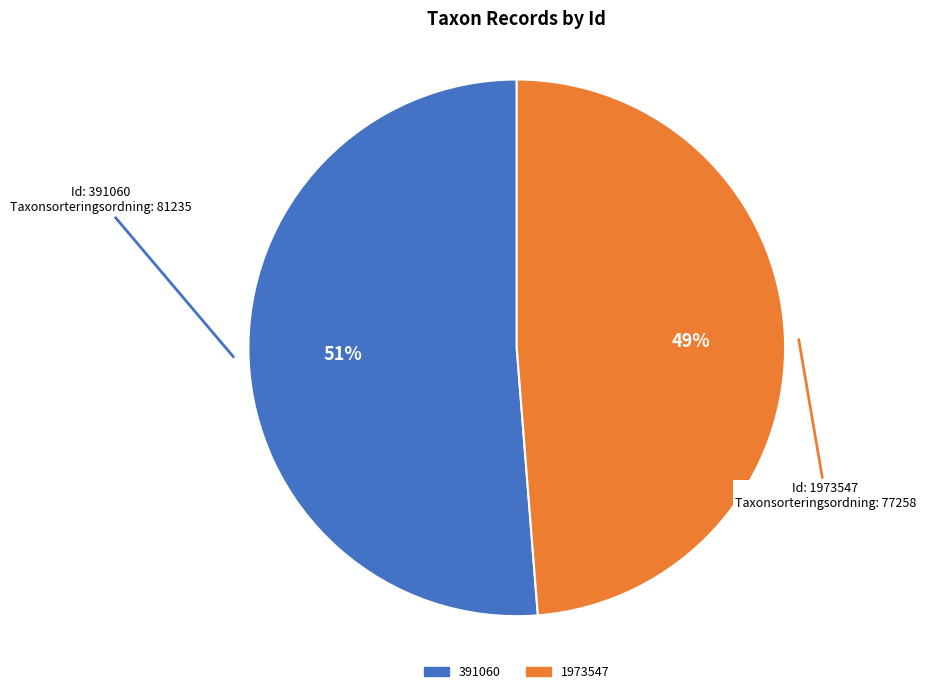

What is the majority slice?

391060